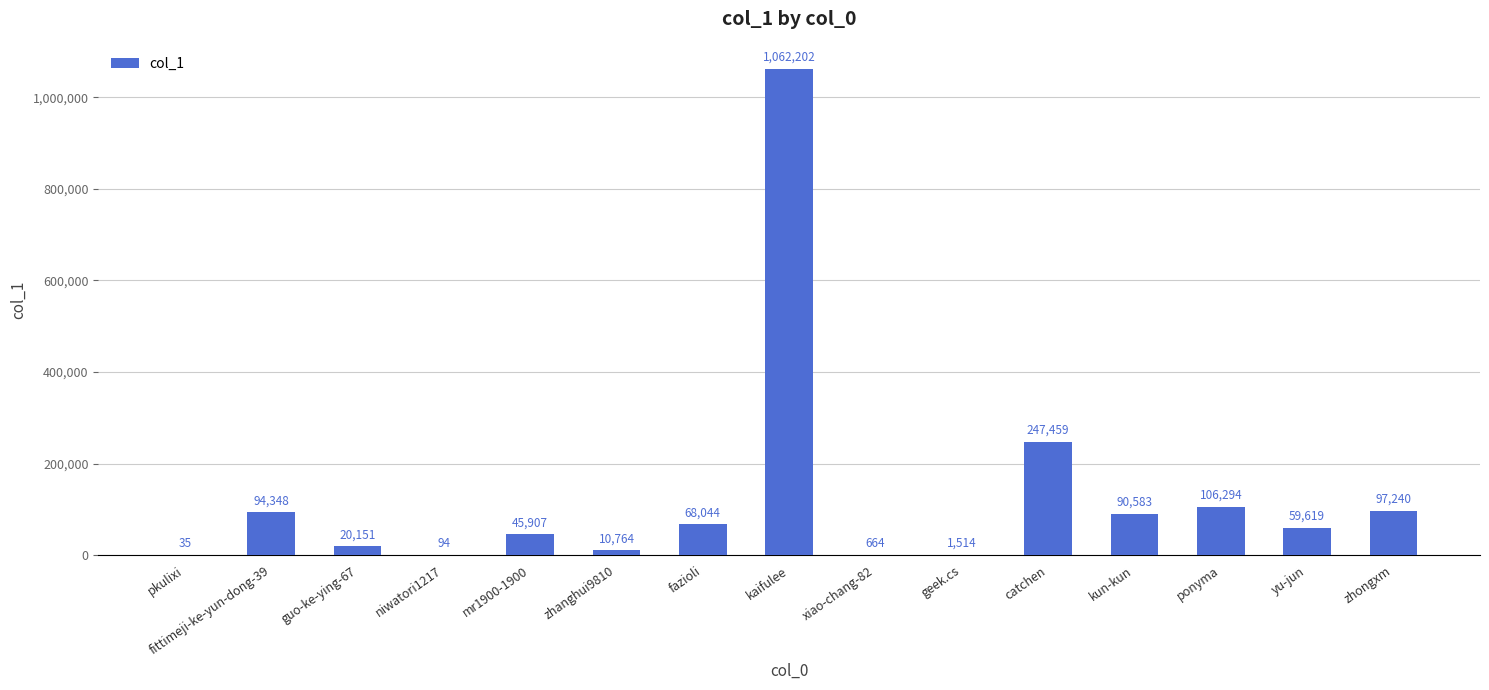

The chart shows a value of 94 at niwatori1217. True or false?

True